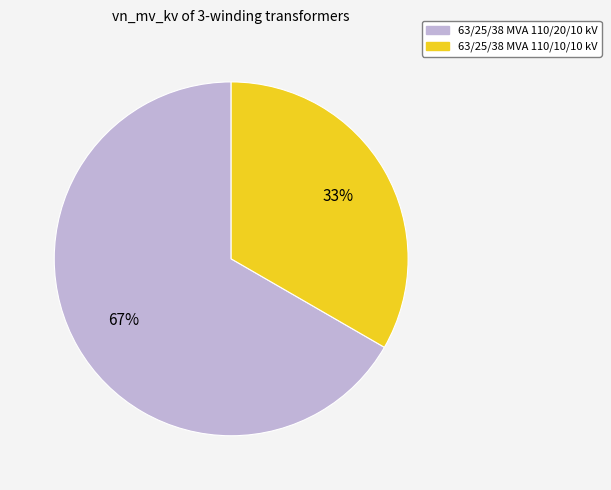

To the nearest percent, what percentage of the pie is 63/25/38 MVA 110/20/10 kV?

67%